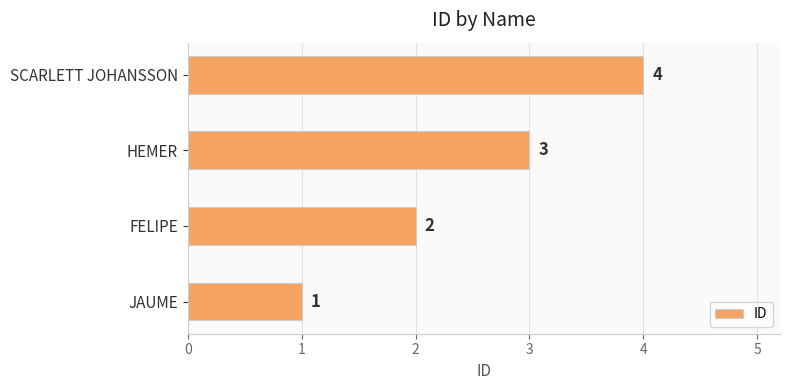

The chart shows a value of 1 at FELIPE. True or false?

False